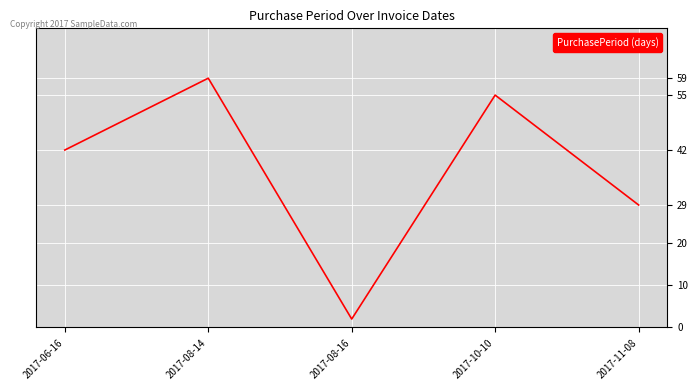

Rank the categories by value from lowest to highest.

2017-08-16, 2017-11-08, 2017-06-16, 2017-10-10, 2017-08-14